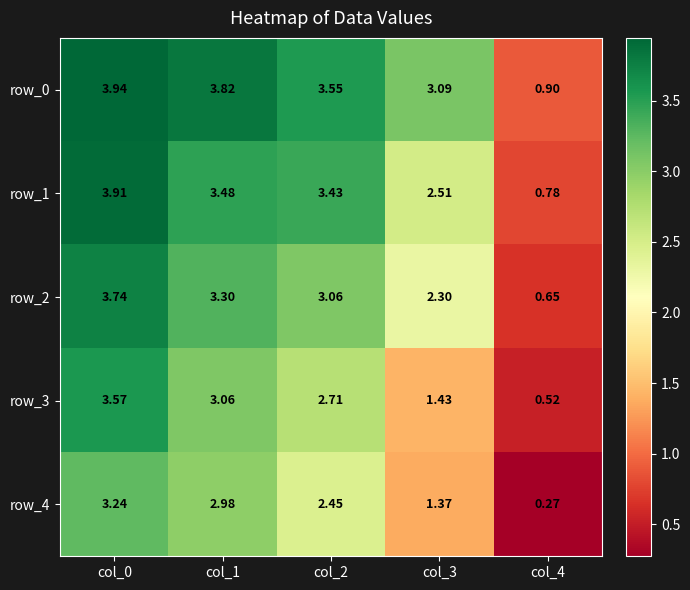

How many data points does each series have?

5